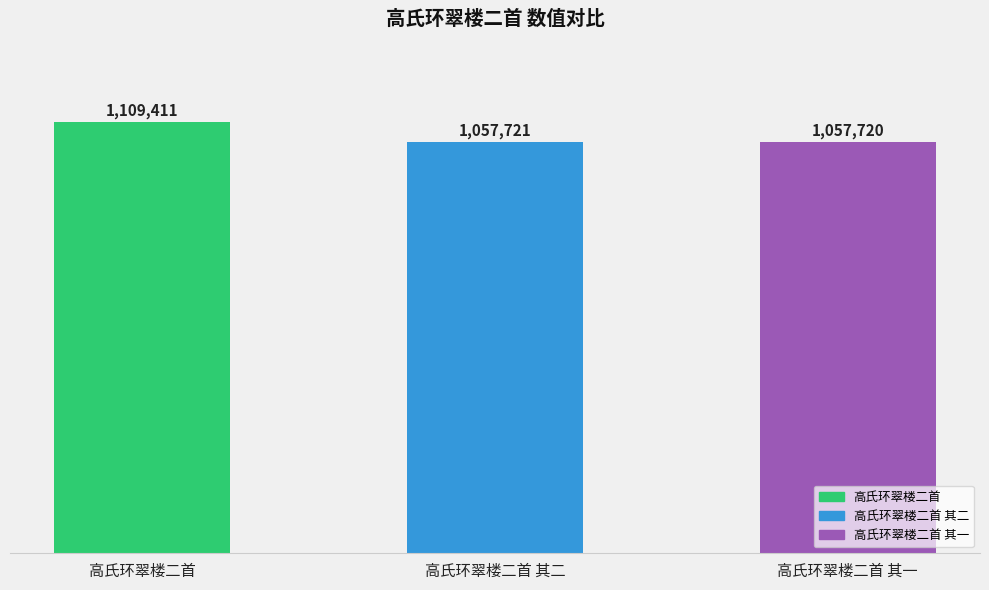

What is the sum of the values at 高氏环翠楼二首 其一 and 高氏环翠楼二首?

2167131